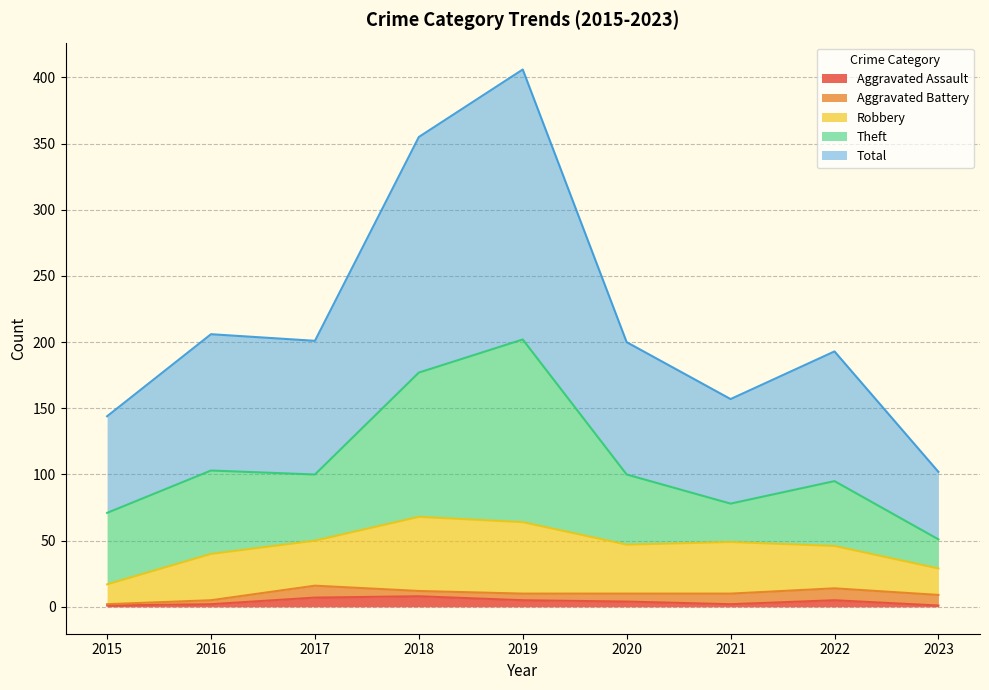

Reading right to left, what are all the values shown in this chart?

Aggravated Assault: 1	5	2	4	5	8	7	2	1
Aggravated Battery: 8	9	8	6	5	4	9	3	1
Robbery: 20	32	39	37	54	56	34	35	15
Theft: 22	49	29	53	138	109	50	63	54
Total: 51	98	79	100	204	178	101	103	73